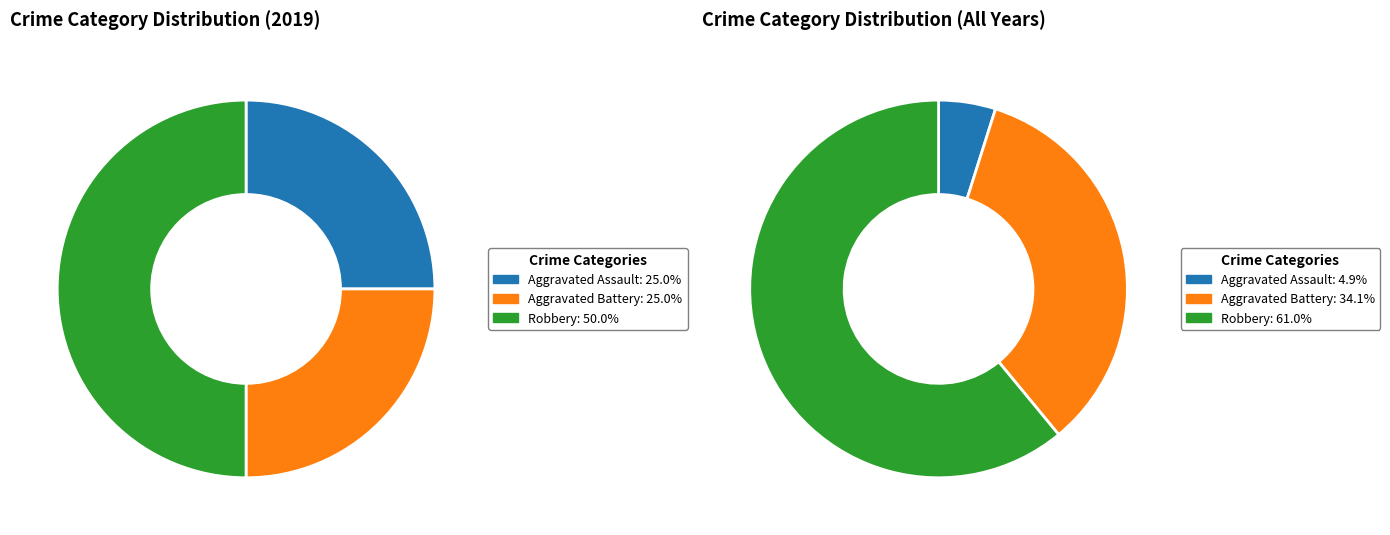

Is the sum of 2 and values_2019 greater than half?

Yes